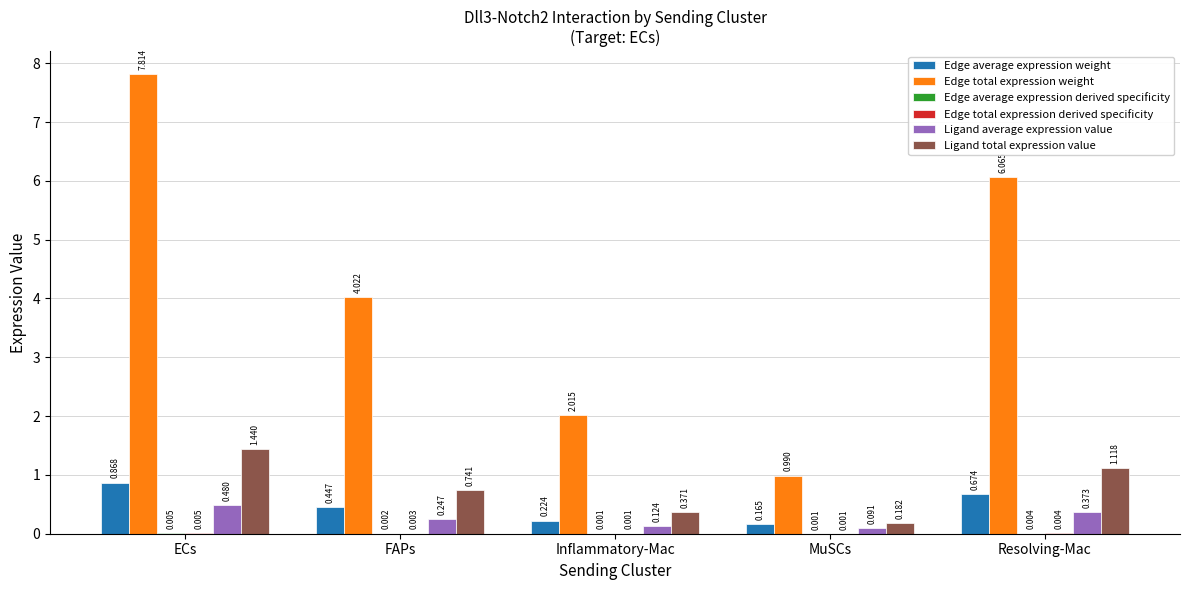

What is the sum of all Edge total expression weight values?

20.9